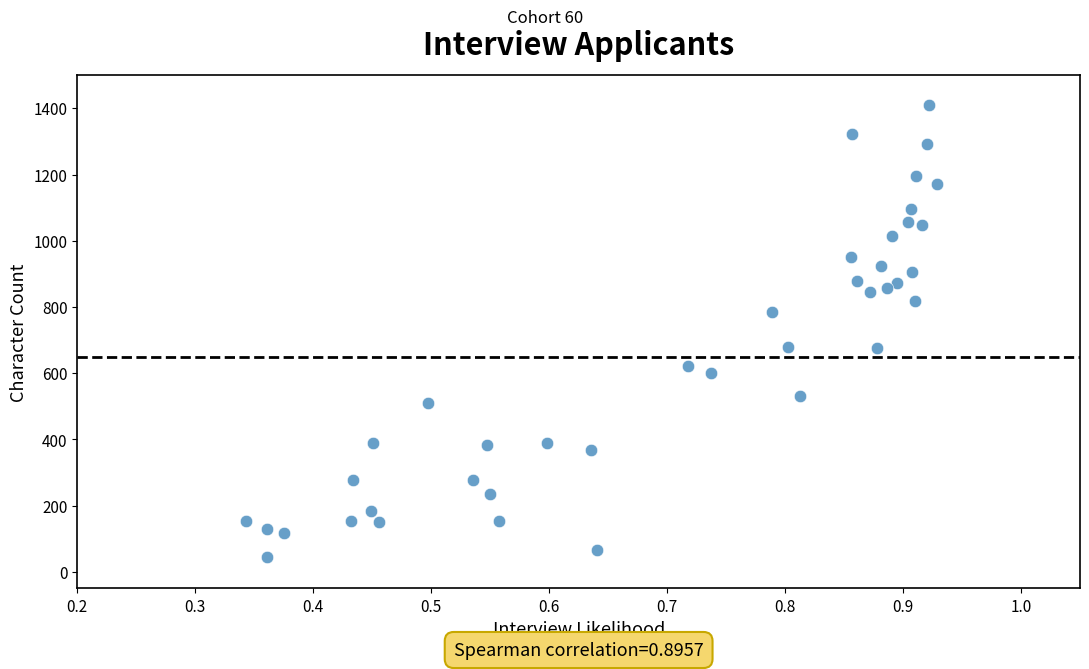

What is the range of Y values (max minus min)?

1365